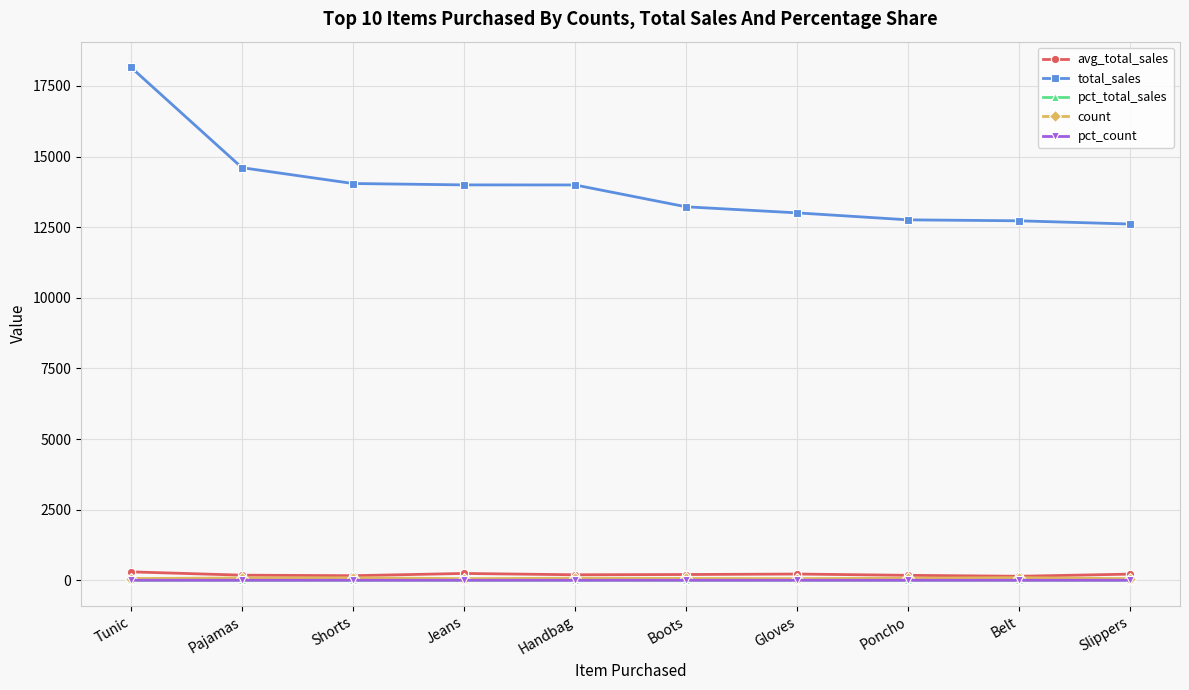

What is the maximum value for pct_count?

0.1